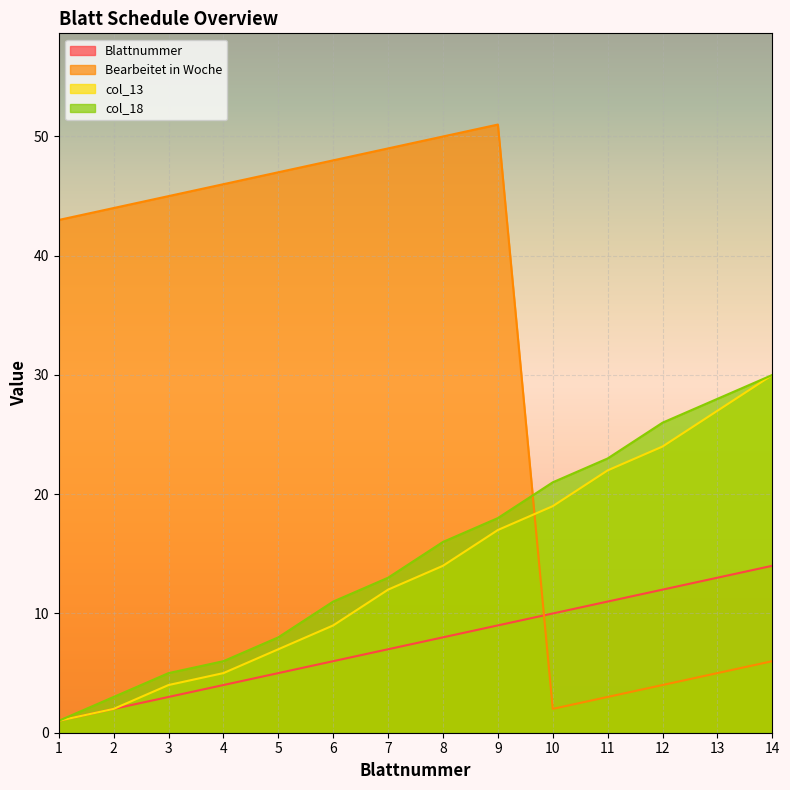

Where is Bearbeitet in Woche nearest to the value 26?

1